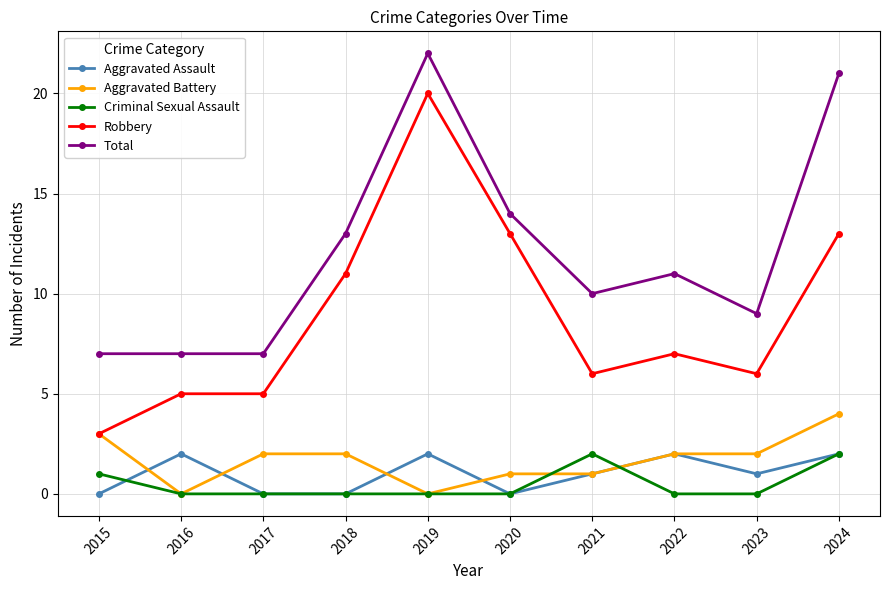

What is the total value across all series at 2019?

44